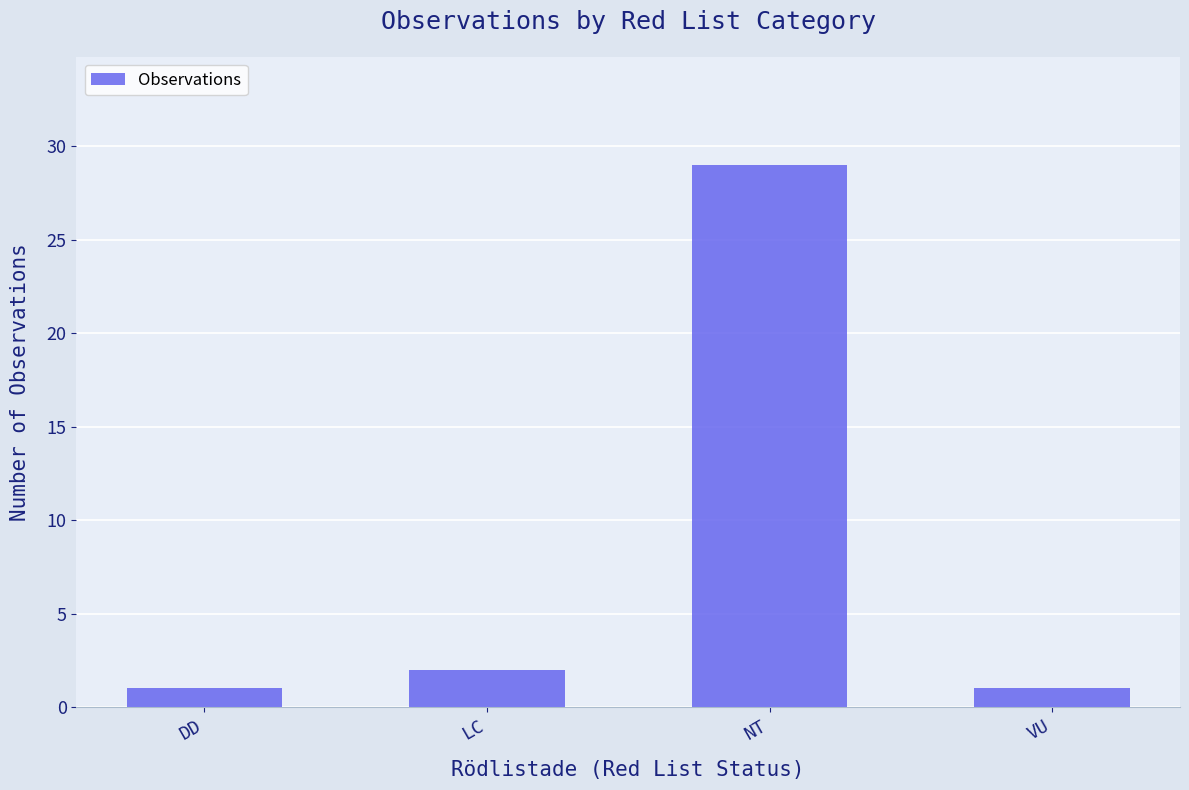

How many data points are less than 2?

2